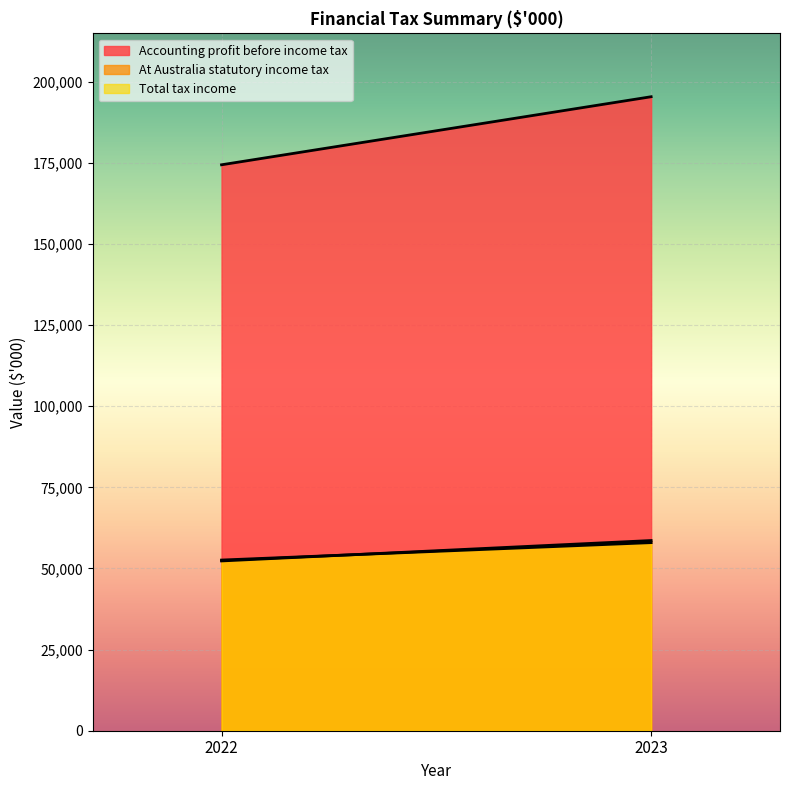

What is the minimum value shown in the chart?

52319